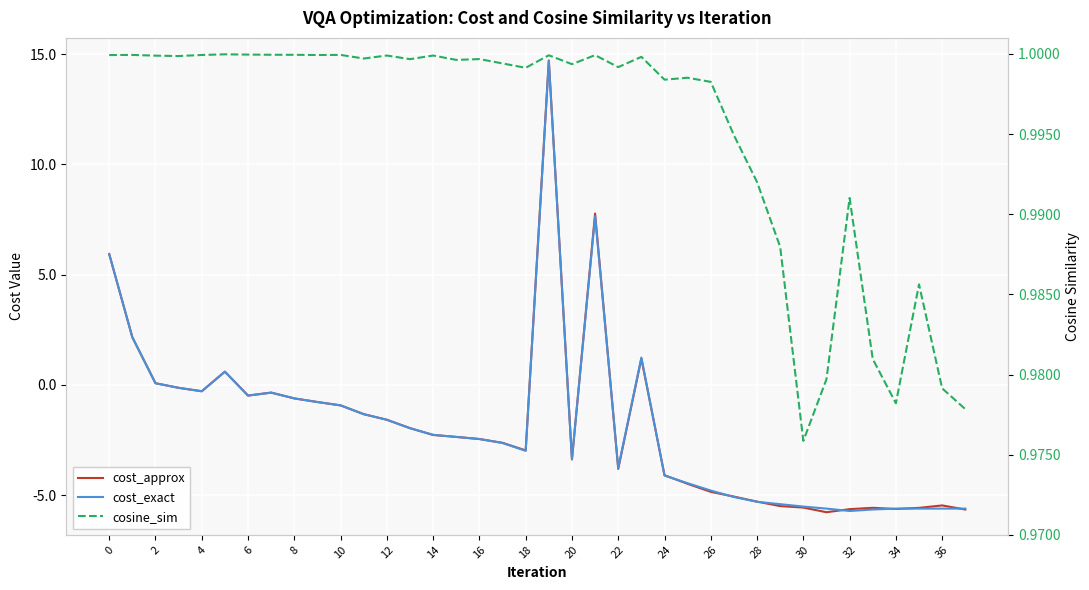

How many values in the cost_approx series are below -2?

21